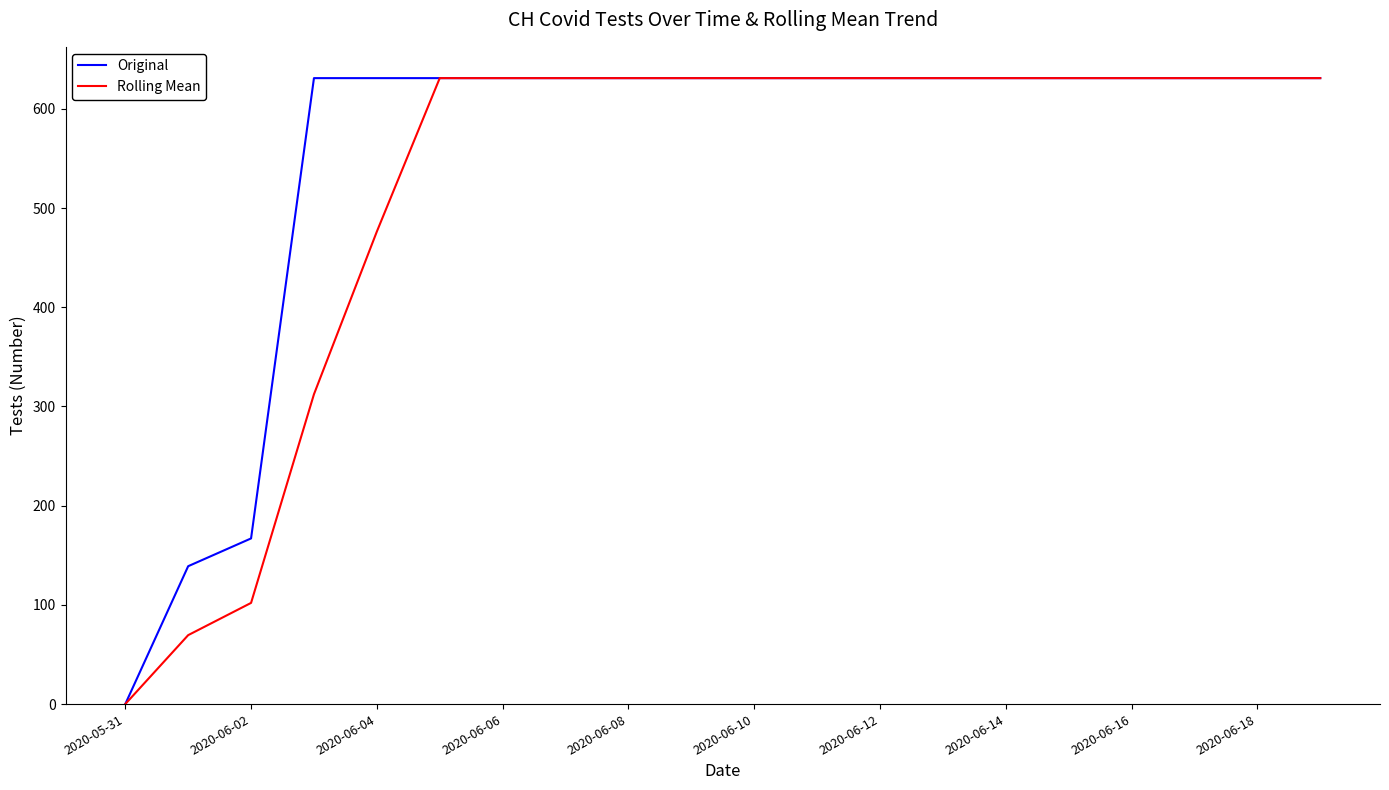

List the series in order of their overall mean, highest first.

Original, Rolling Mean